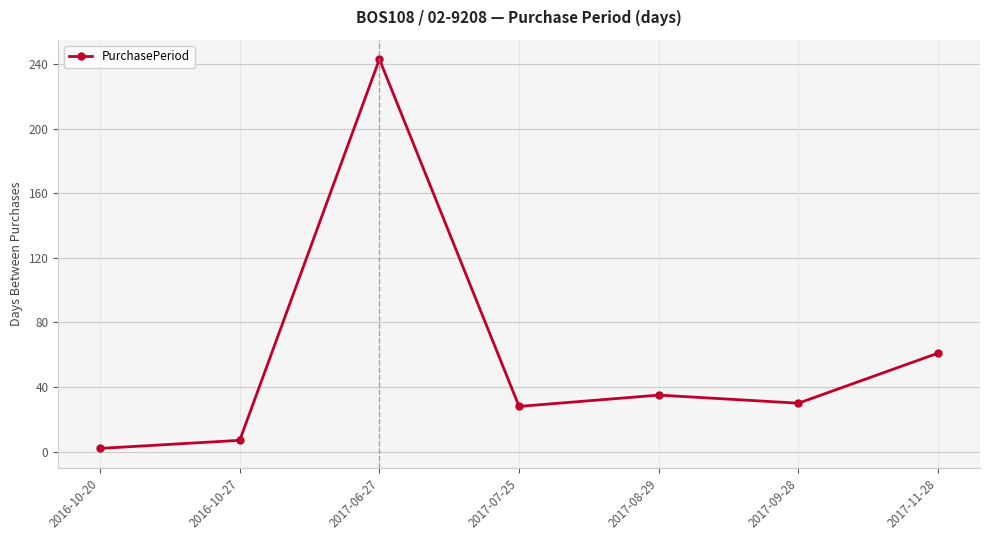

Where is the data nearest to the value 122?

2017-11-28